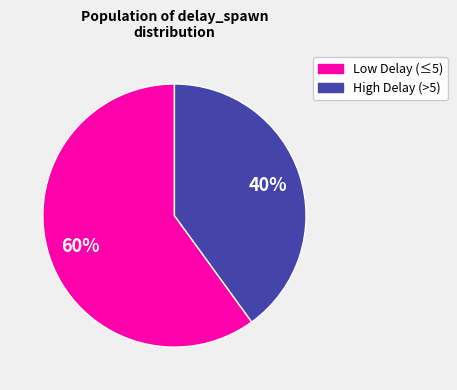

To the nearest percent, what is the difference between the largest and smallest slice percentages?

20%